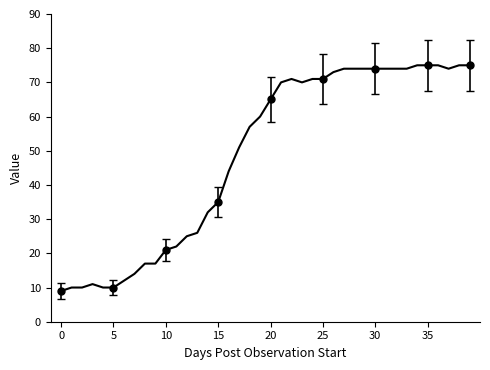

How many values are below 65?

20